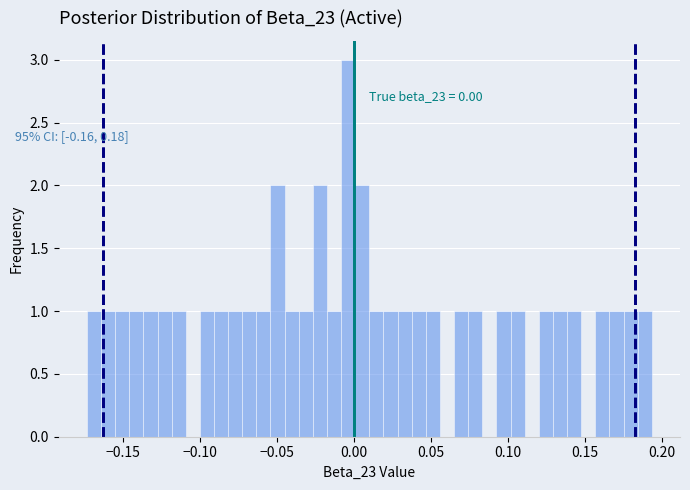

Read against the x-axis, roughly where is the centre of the tallest bar?

-0.005